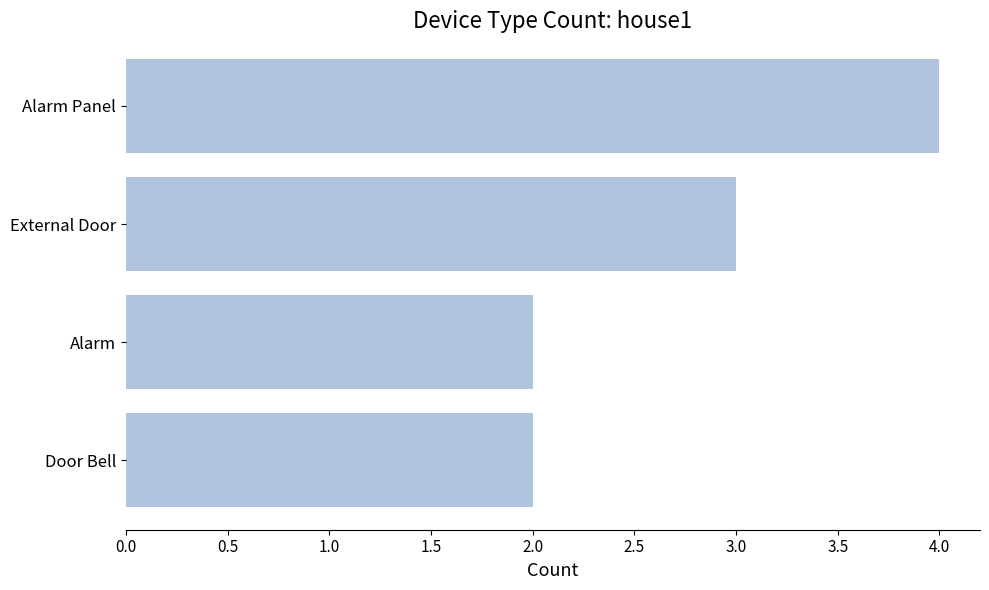

What is the greatest value displayed?

4